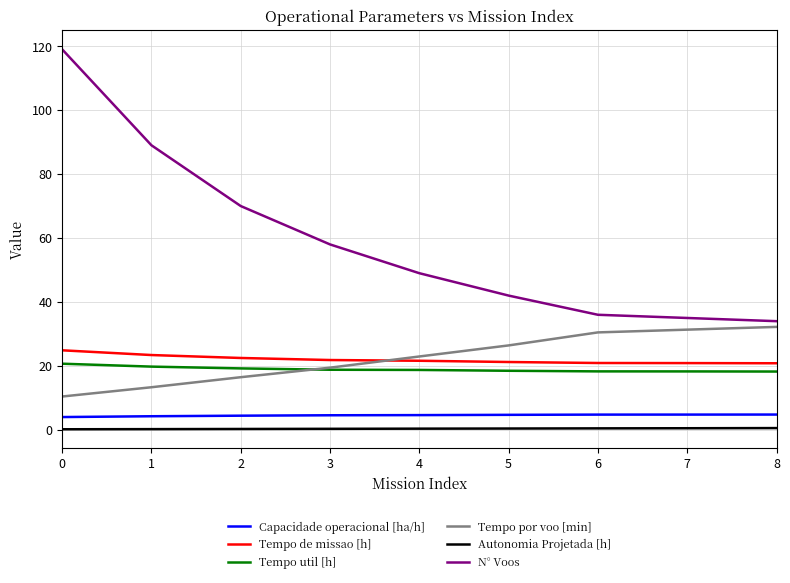

What is the lowest value of the Capacidade operacional [ha/h] series?

4.0